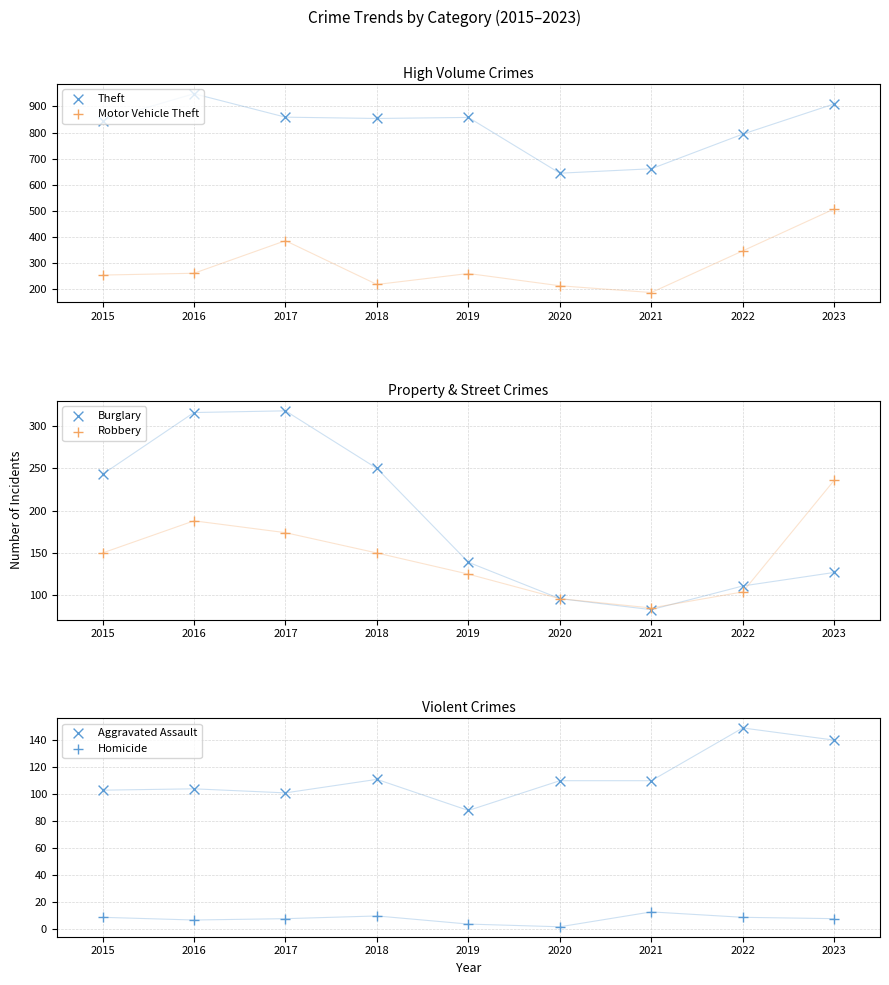

Which series contains the highest Y value?

Theft